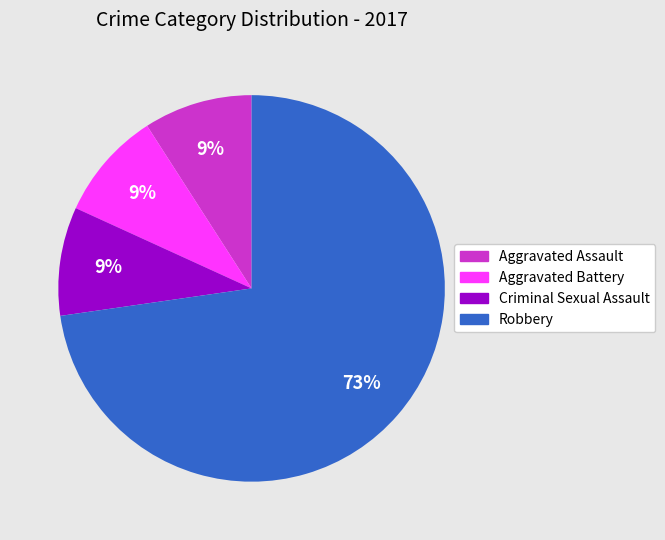

To the nearest percent, what is the combined percentage of Aggravated Battery and Aggravated Assault?

18%